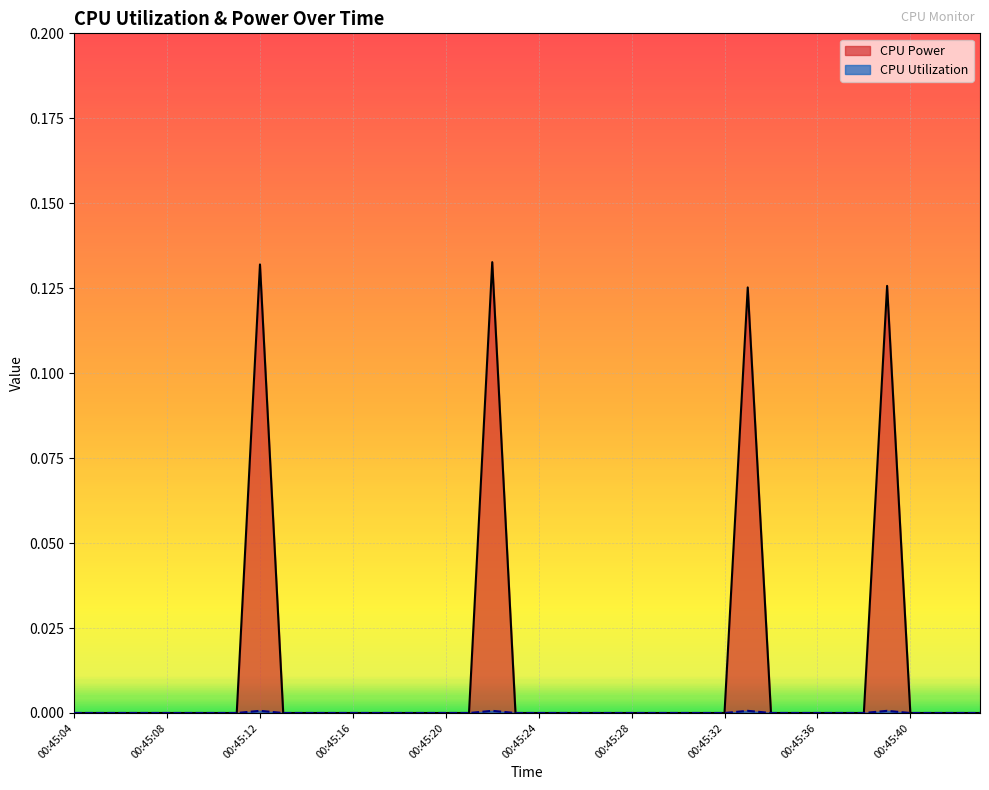

Reading left to right, list all the values displayed in this chart.

CPU Power: 00:45:04=0.0	00:45:05=0.0	00:45:06=0.0	00:45:07=0.0	00:45:08=0.0	00:45:09=0.0	00:45:10=0.0	00:45:11=0.0	00:45:12=0.1	00:45:13=0.0	00:45:14=0.0	00:45:15=0.0	00:45:16=0.0	00:45:17=0.0	00:45:18=0.0	00:45:19=0.0	00:45:20=0.0	00:45:21=0.0	00:45:22=0.1	00:45:23=0.0	00:45:24=0.0	00:45:25=0.0	00:45:26=0.0	00:45:27=0.0	00:45:28=0.0	00:45:29=0.0	00:45:30=0.0	00:45:31=0.0	00:45:32=0.0	00:45:33=0.1	00:45:34=0.0	00:45:35=0.0	00:45:36=0.0	00:45:37=0.0	00:45:38=0.0	00:45:39=0.1	00:45:40=0.0	00:45:41=0.0	00:45:42=0.0	00:45:43=0.0
CPU Utilization: 00:45:04=0.0	00:45:05=0.0	00:45:06=0.0	00:45:07=0.0	00:45:08=0.0	00:45:09=0.0	00:45:10=0.0	00:45:11=0.0	00:45:12=0.0	00:45:13=0.0	00:45:14=0.0	00:45:15=0.0	00:45:16=0.0	00:45:17=0.0	00:45:18=0.0	00:45:19=0.0	00:45:20=0.0	00:45:21=0.0	00:45:22=0.0	00:45:23=0.0	00:45:24=0.0	00:45:25=0.0	00:45:26=0.0	00:45:27=0.0	00:45:28=0.0	00:45:29=0.0	00:45:30=0.0	00:45:31=0.0	00:45:32=0.0	00:45:33=0.0	00:45:34=0.0	00:45:35=0.0	00:45:36=0.0	00:45:37=0.0	00:45:38=0.0	00:45:39=0.0	00:45:40=0.0	00:45:41=0.0	00:45:42=0.0	00:45:43=0.0